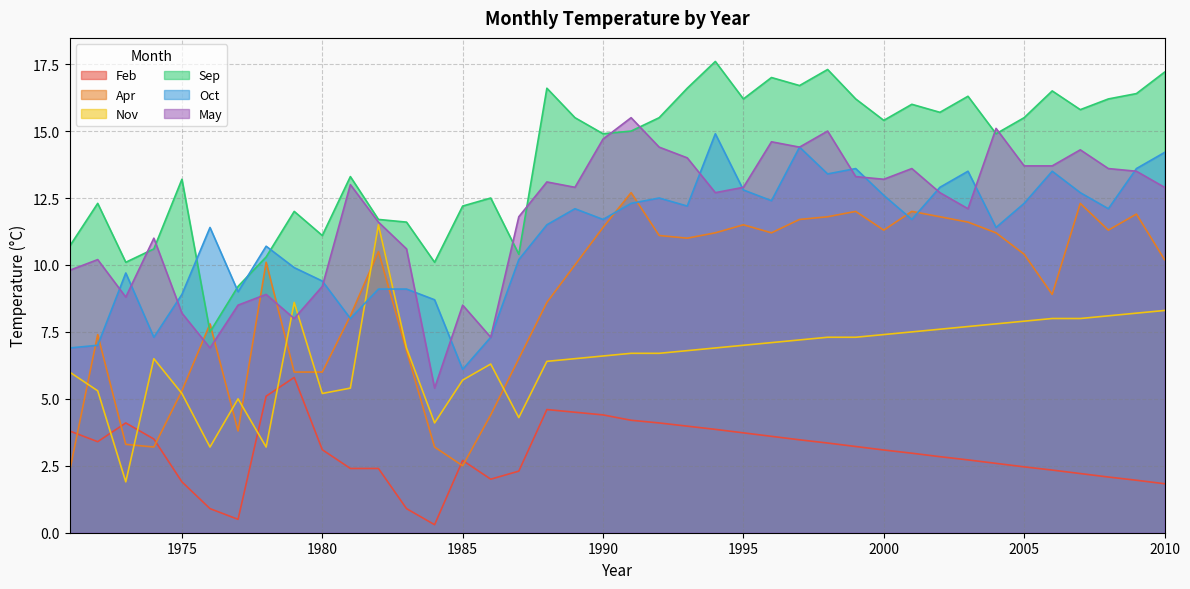

Does the chart have visible grid lines?

Yes